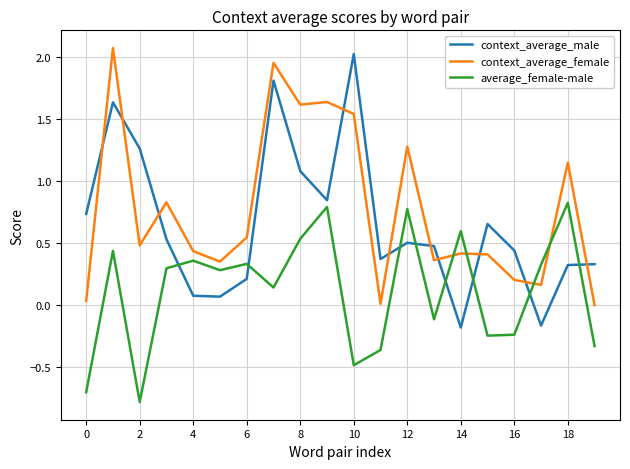

List the series in order of their overall mean, lowest first.

average_female-male, context_average_male, context_average_female